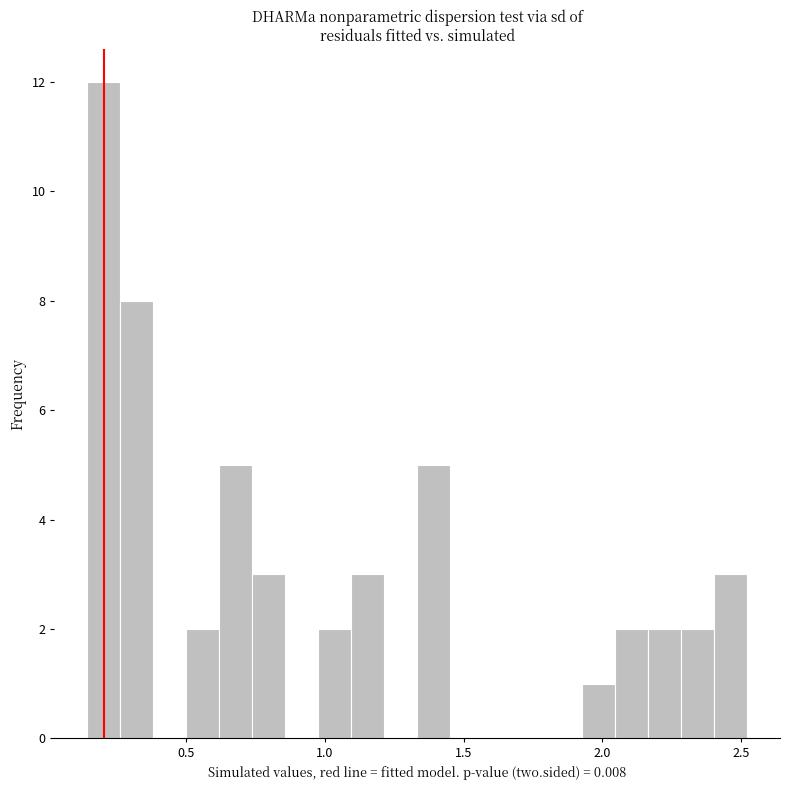

Read against the x-axis, roughly where is the centre of the tallest bar?

0.20